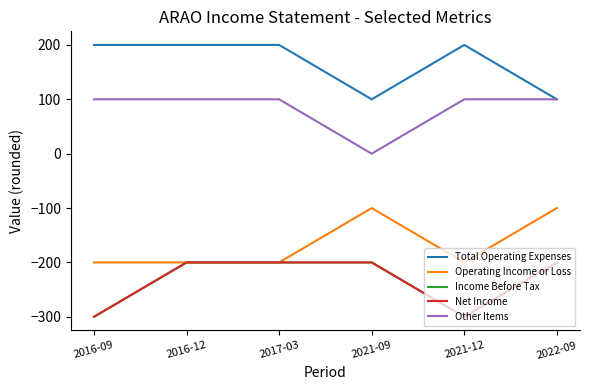

Read the Operating Income or Loss value at 2021-09.

-100